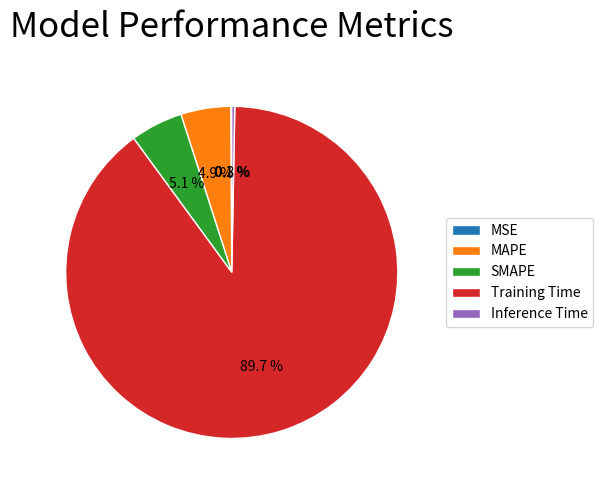

Which category has the biggest portion of the pie?

Training Time